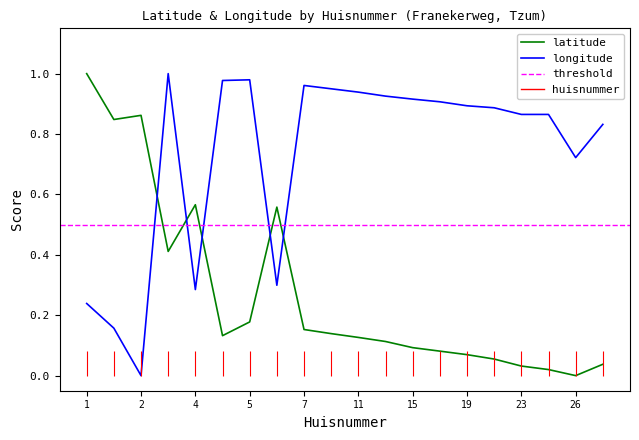

Which category has the highest value across all series?

1